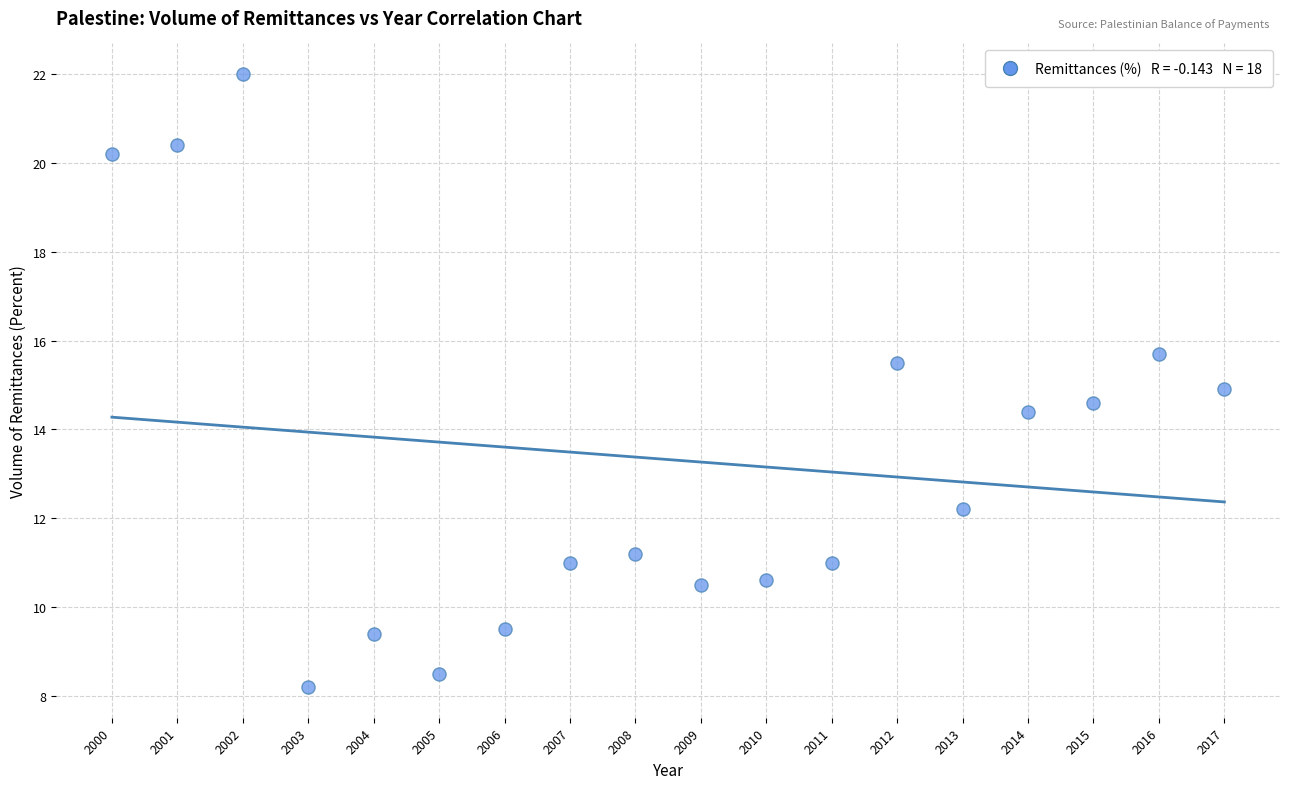

What is the range of Y values (max minus min)?

13.8